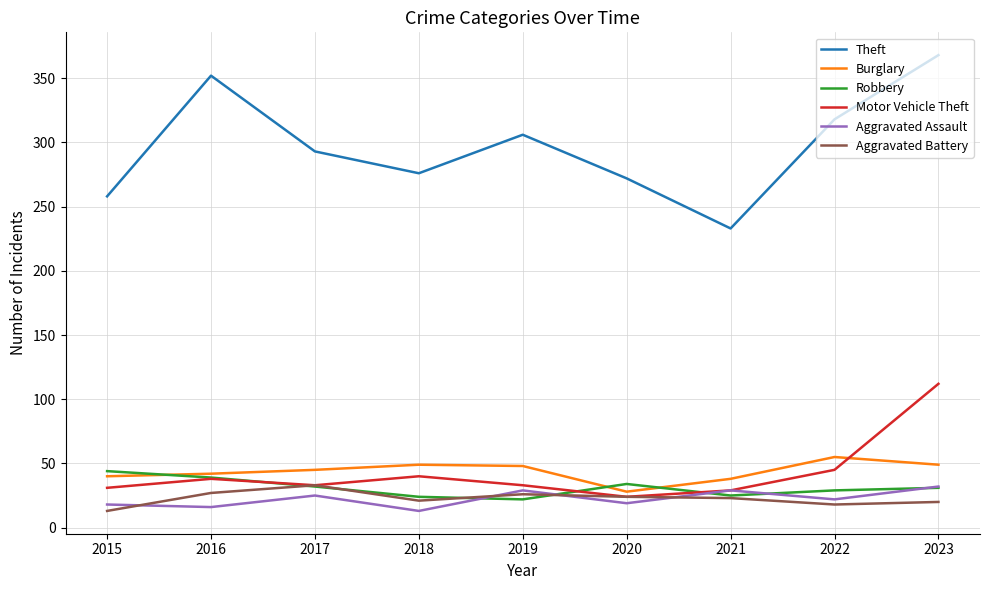

What is the highest value of the Robbery series?

44